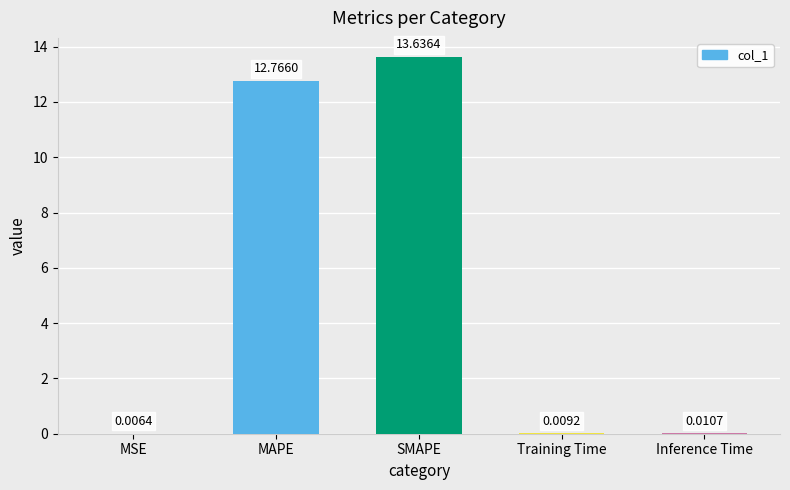

What is the change in value from MSE to MAPE?

+12.8